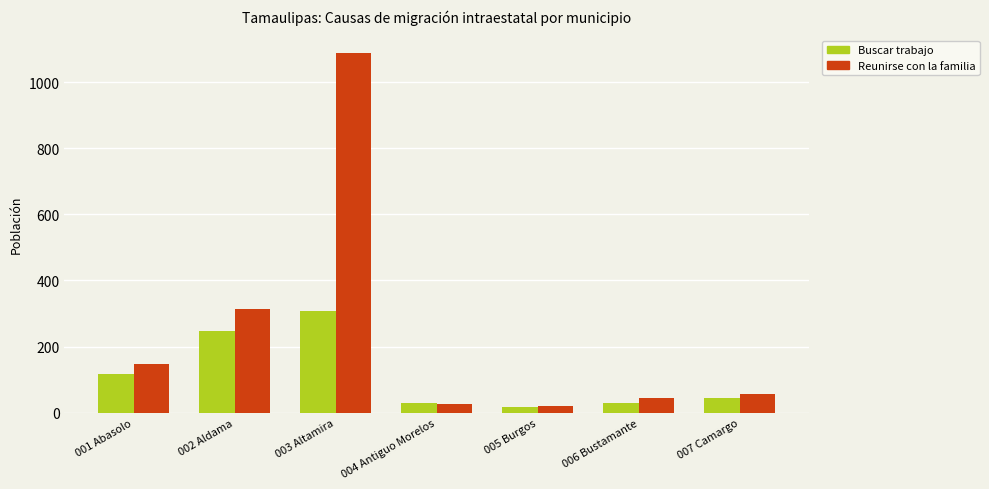

Count the number of data series in this chart.

2